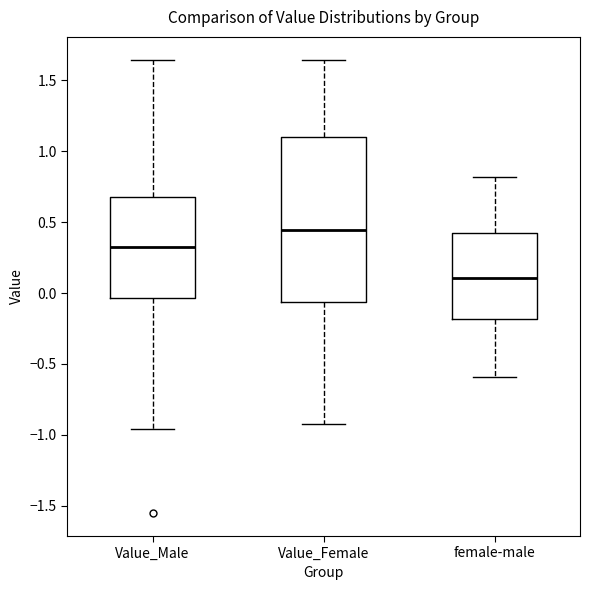

Which box is the tallest, from its lower edge to its upper edge?

Value_Female